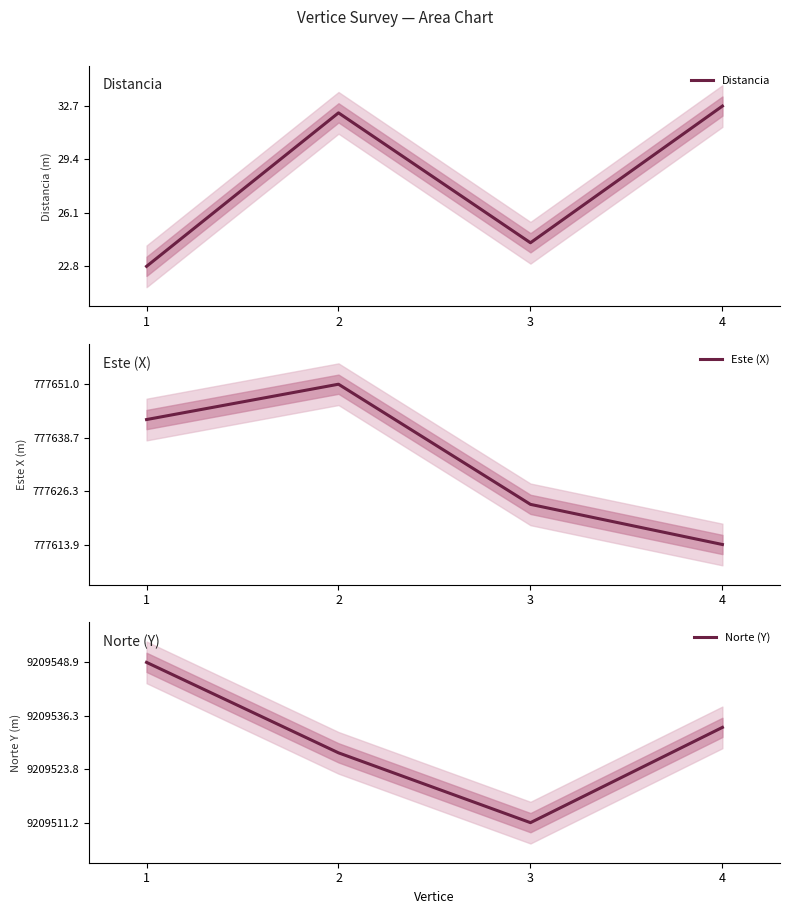

What is the approximate value of Norte (Y) at 4?

0.6